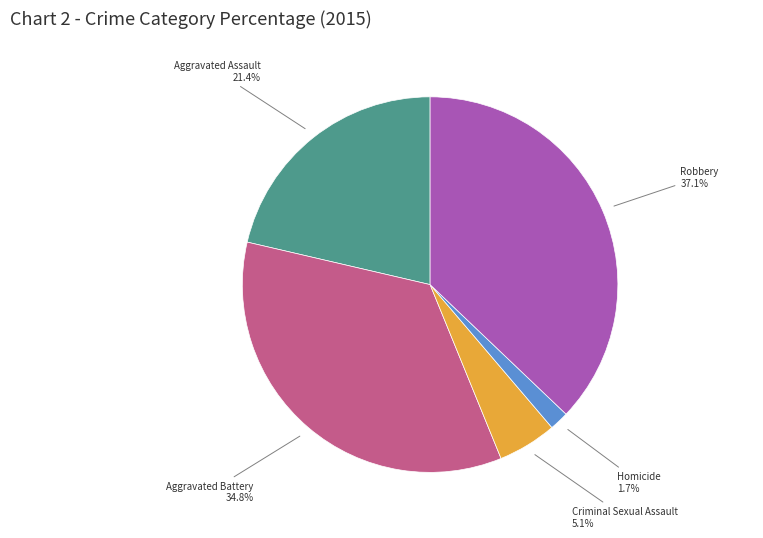

Does Criminal Sexual Assault represent more than half of the total?

No